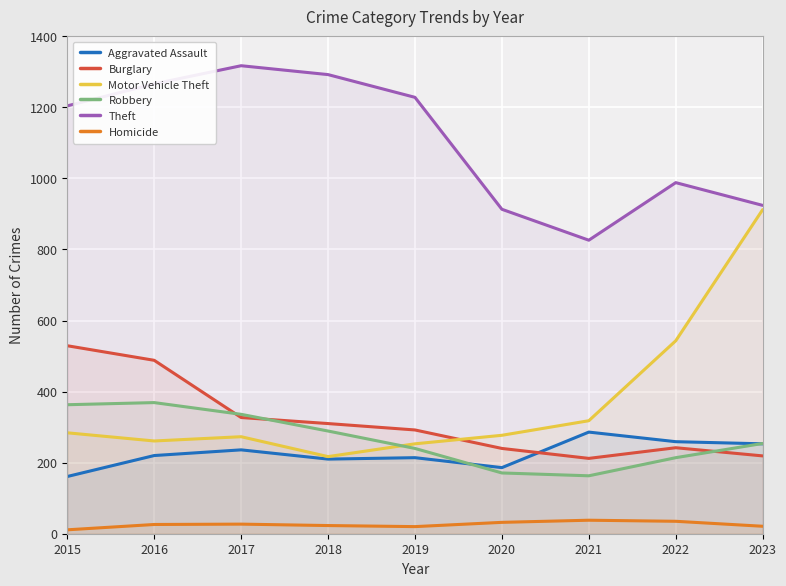

Is it true that Theft equals 1833 at 2015?

False